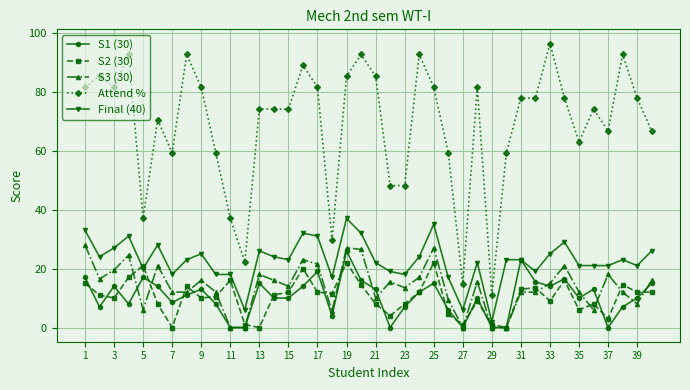

True or false: S1 (30) and Attend % intersect in this chart.

False